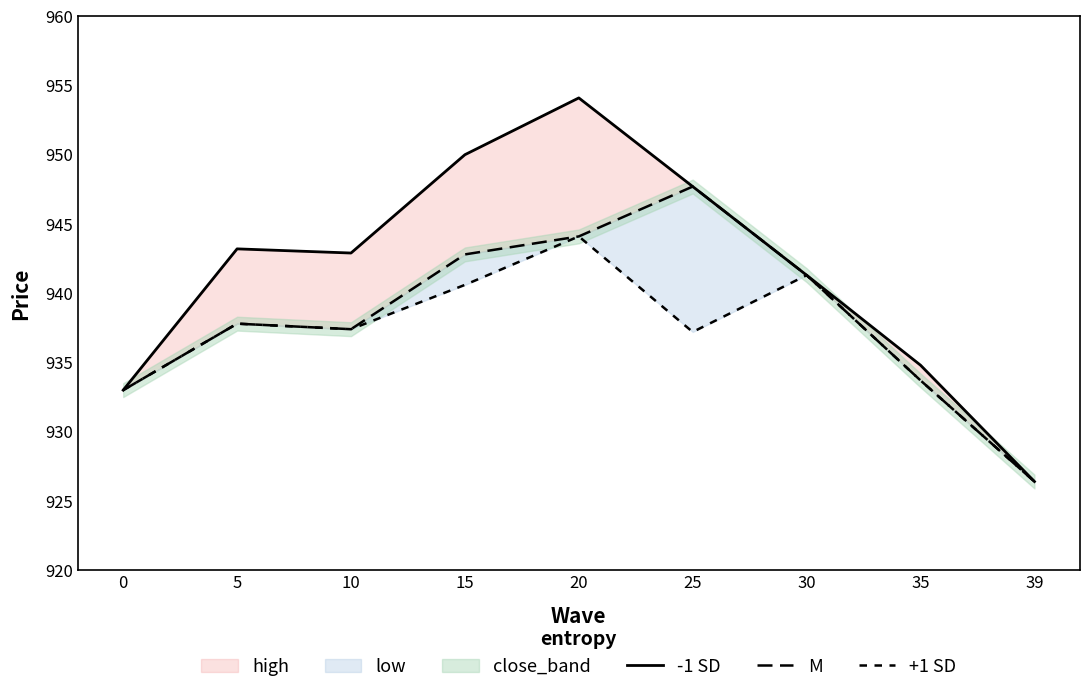

What is the difference between the highest and lowest values at 35?

1.1